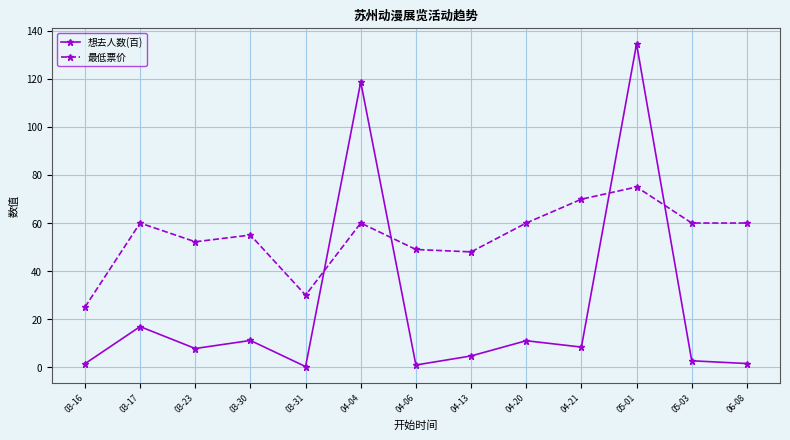

How many values in the 最低票价 series are below 60?

6